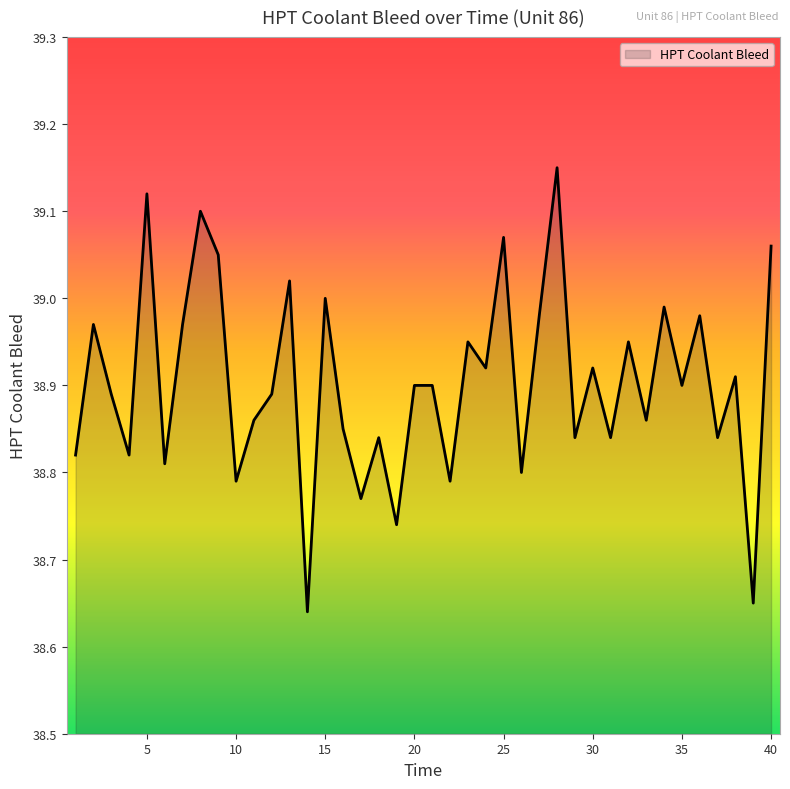

How many interior local valleys (lower than both neighbors) does the data have?

15